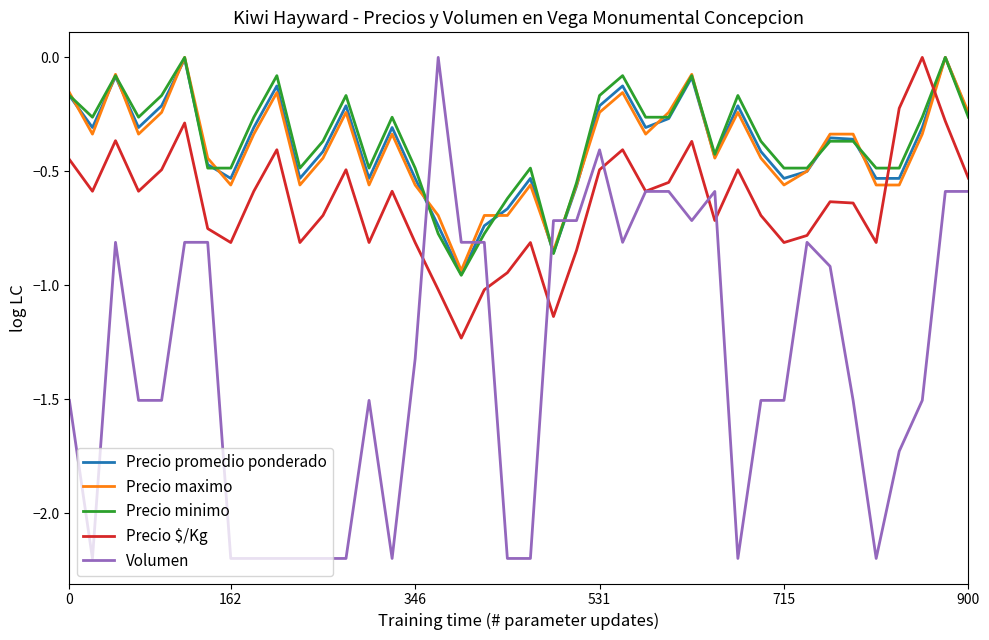

Which series ends up on top after the final intersection of Precio minimo and Precio $/Kg?

Precio minimo